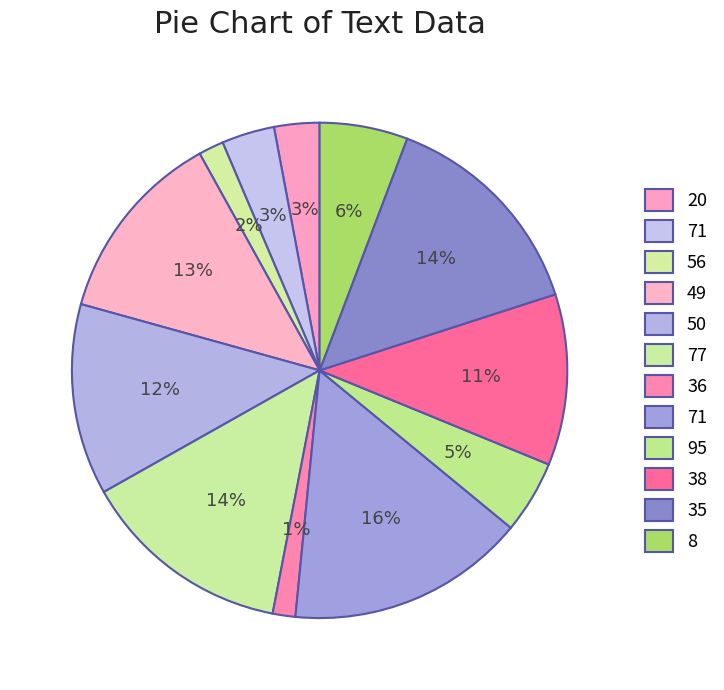

How many segments does this pie chart have?

12